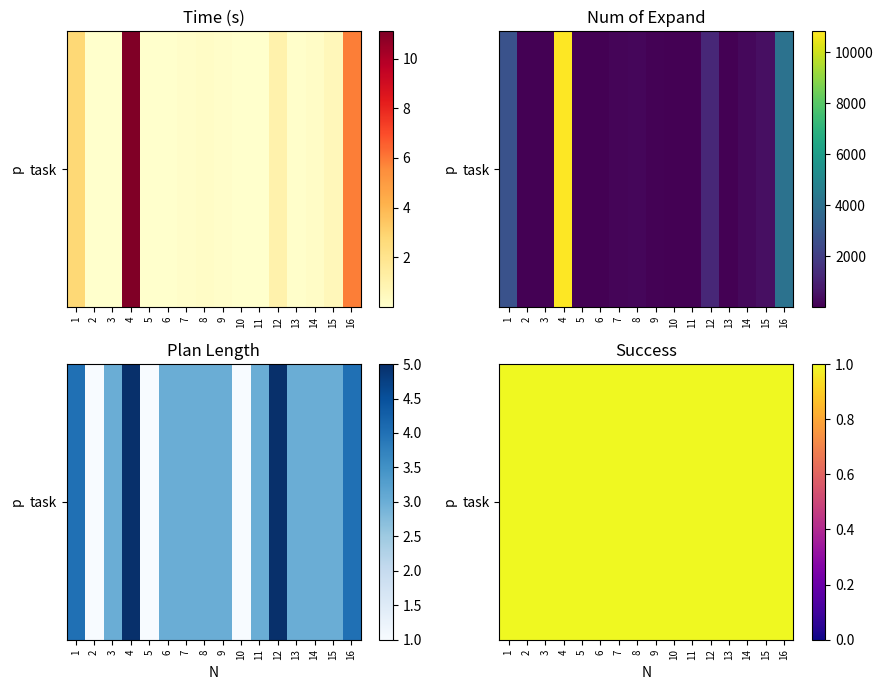

Rank the series at 4 from lowest to highest value.

length, time, num_of_expand